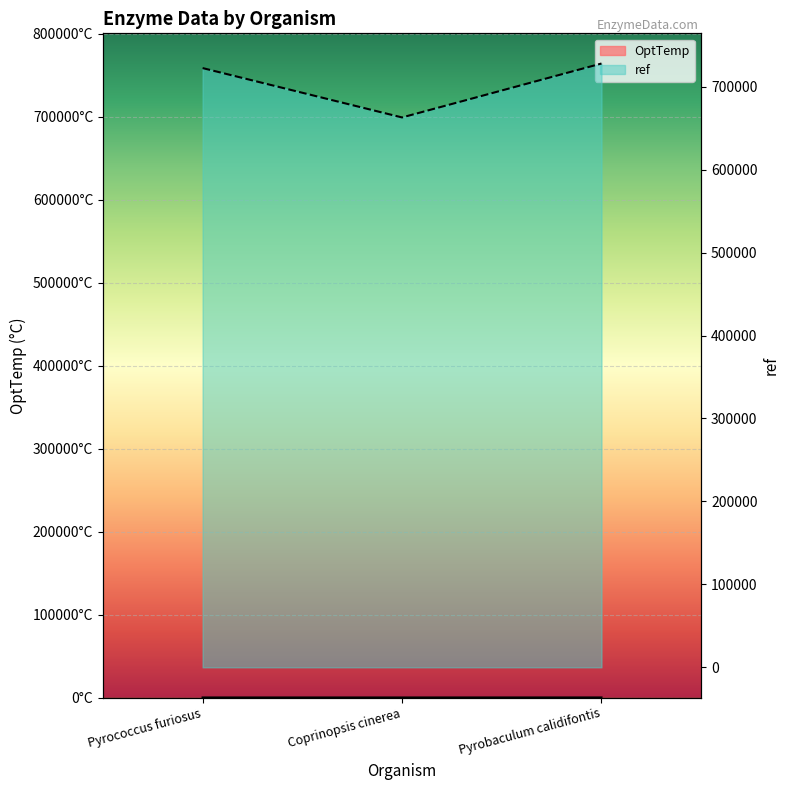

At which category is the sum across all series the highest?

Pyrobaculum calidifontis